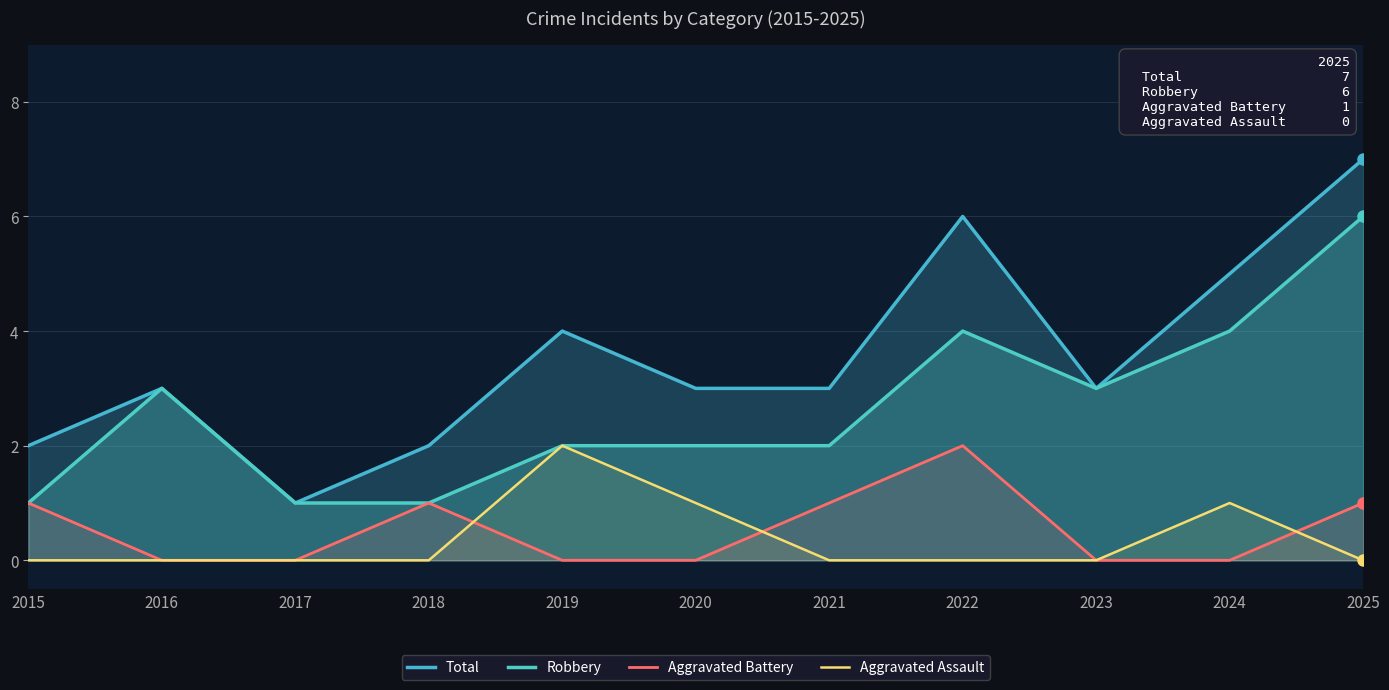

What is the highest value of the Total series?

7